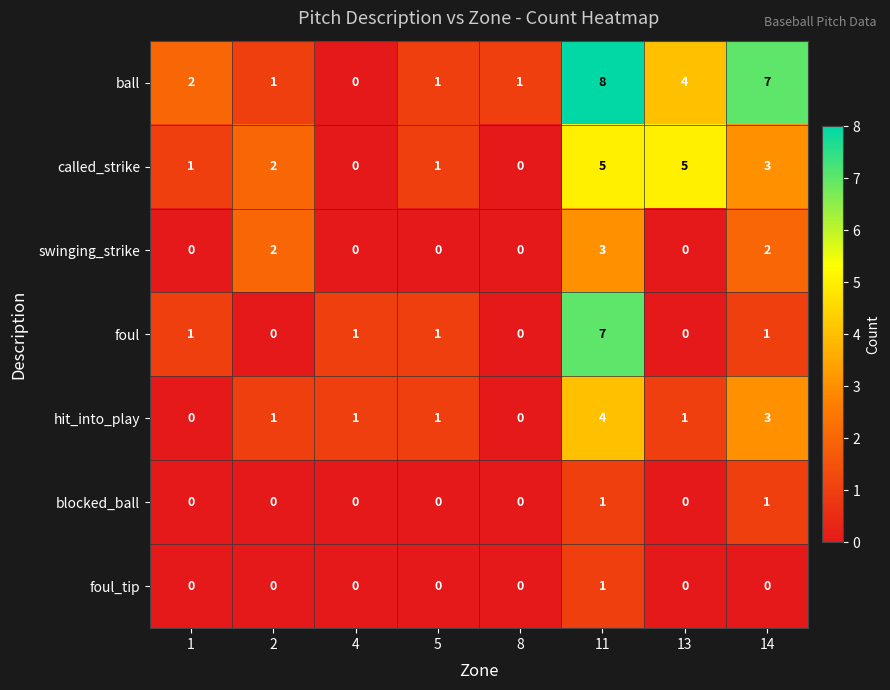

Count the called_strike values in the range 1 to 5.

6